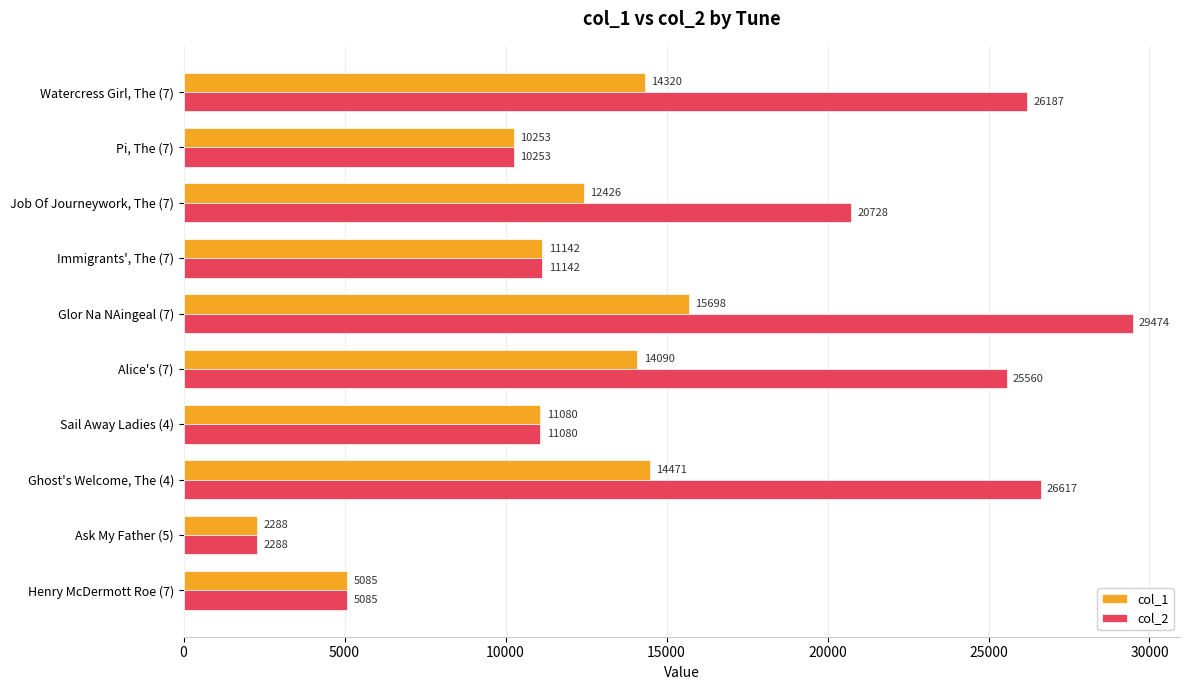

At how many categories does at least one series exceed 24527?

4